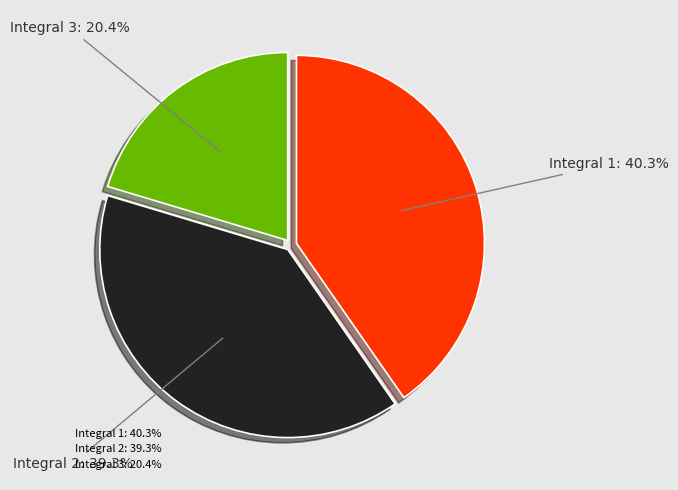

How many segments does this pie chart have?

3